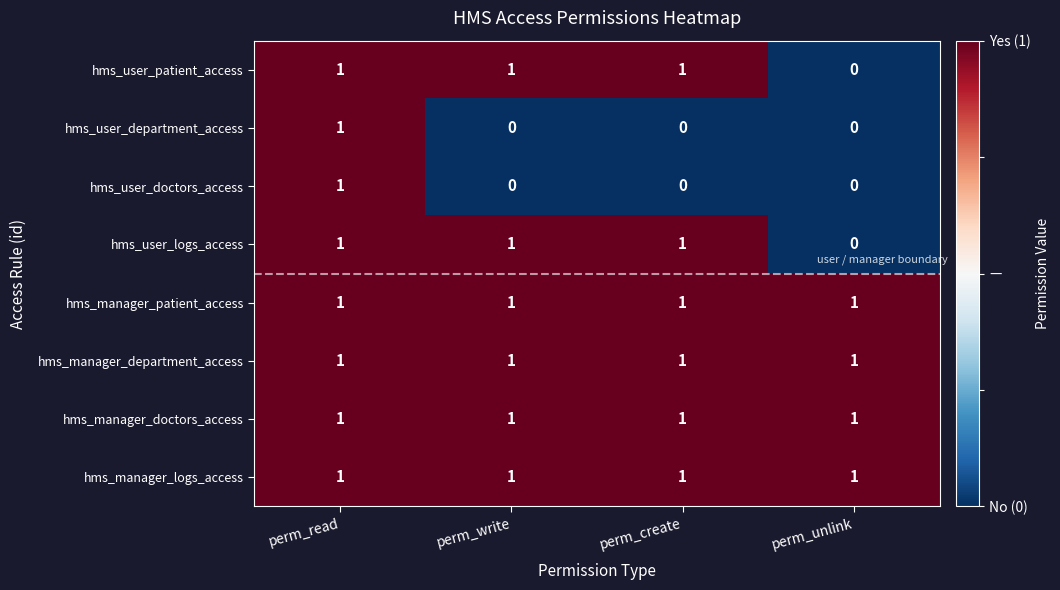

What is the difference between the highest and lowest values at perm_create?

1